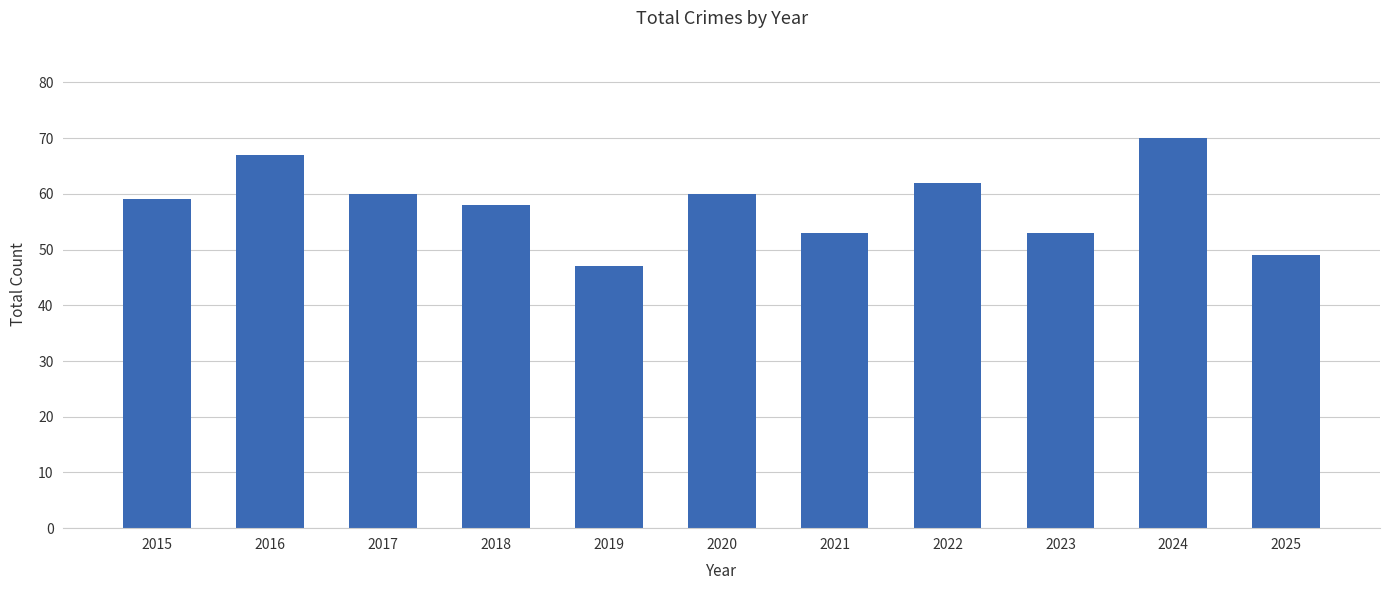

What is the value of the 1st bar from the left?

59